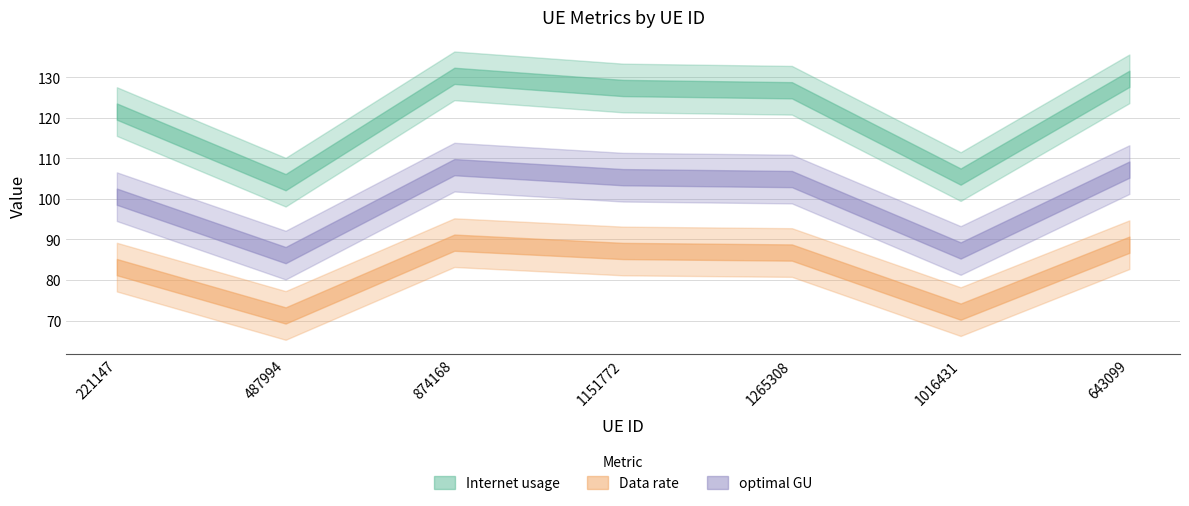

What is the label of the 4th point from the right?

1151772